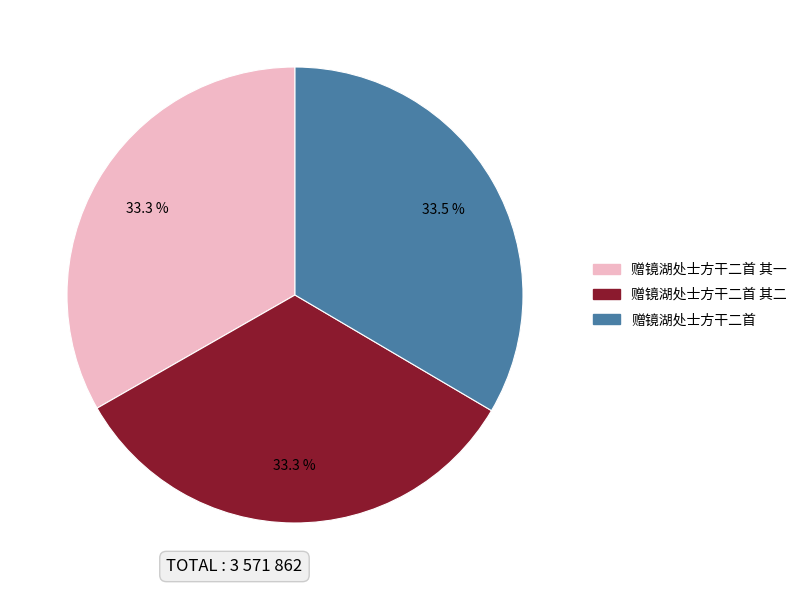

Is there any slice that represents more than half of the pie?

No